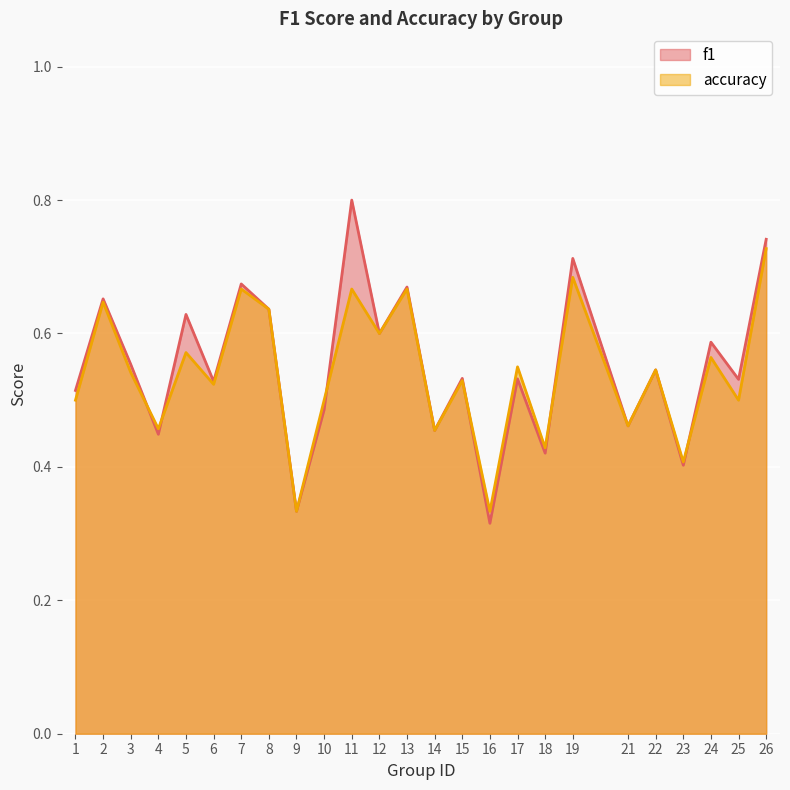

What is the sum of the f1 values at 13 and 5?

1.3